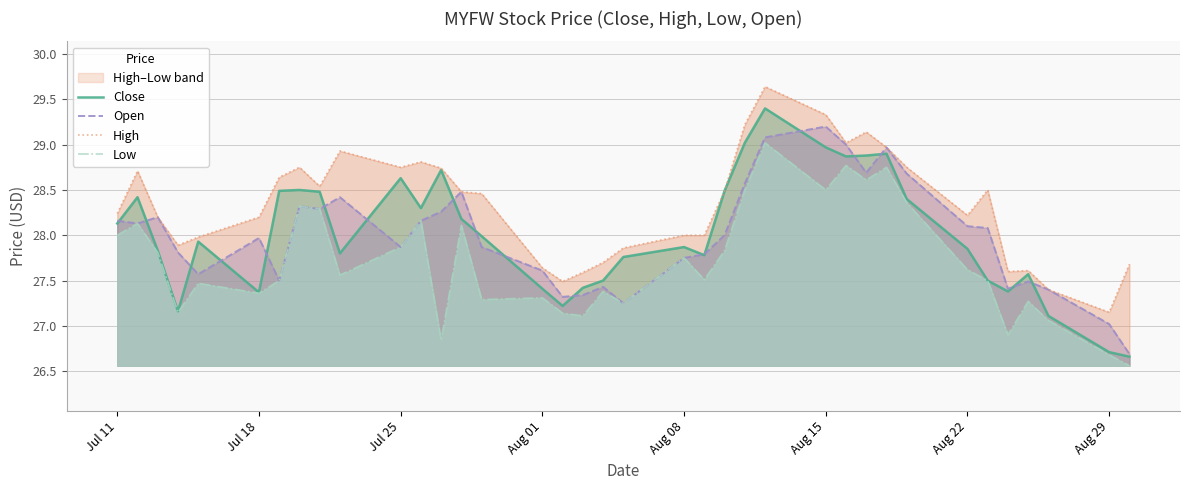

What is the difference between the maximum and second lowest values in the Low series?

2.3